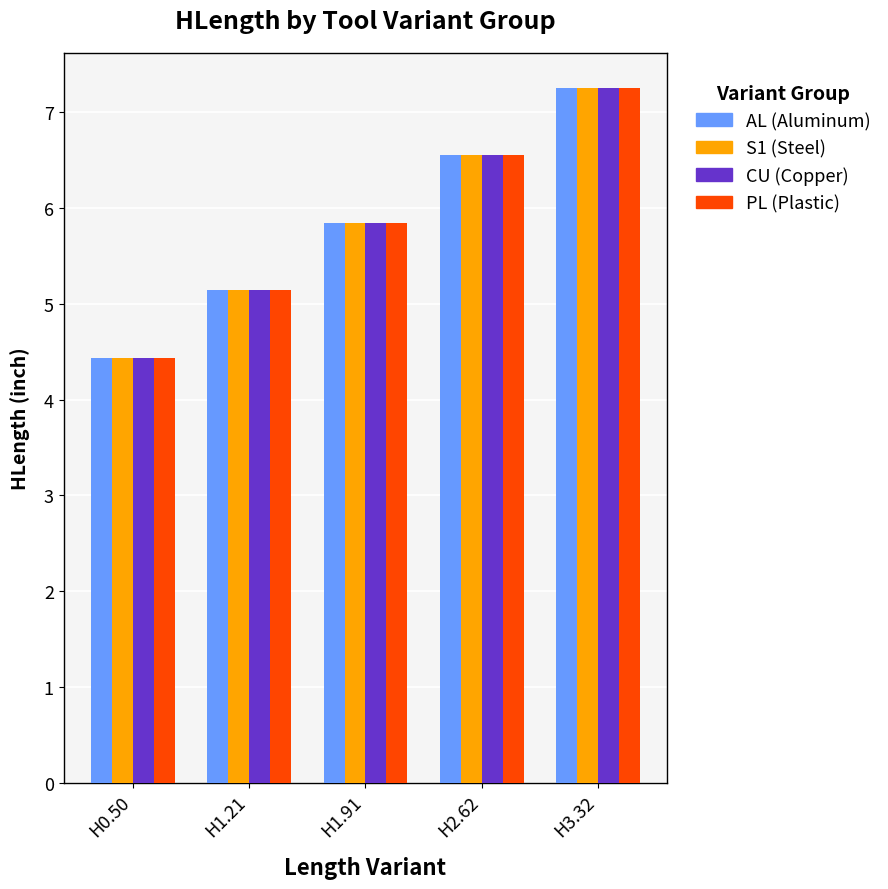

Rank the categories by CU (Copper) value from lowest to highest.

H0.50, H1.21, H1.91, H2.62, H3.32